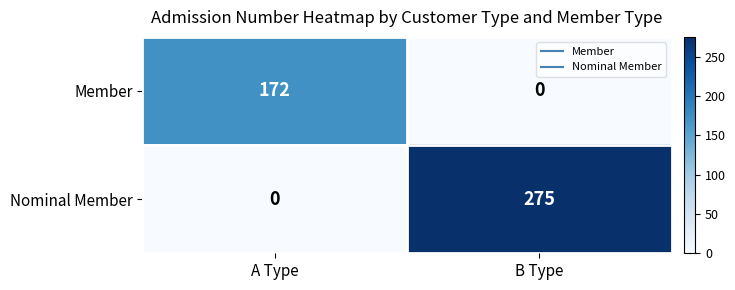

Reading left to right, extract all data points from this chart.

Member: 172	0
Nominal Member: 0	275